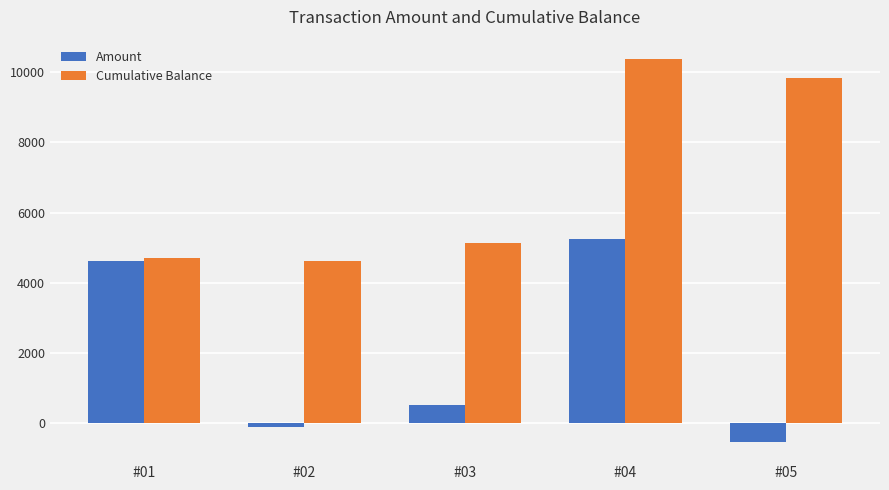

True or false: Cumulative Balance has a value of 10384.5 at #04.

True